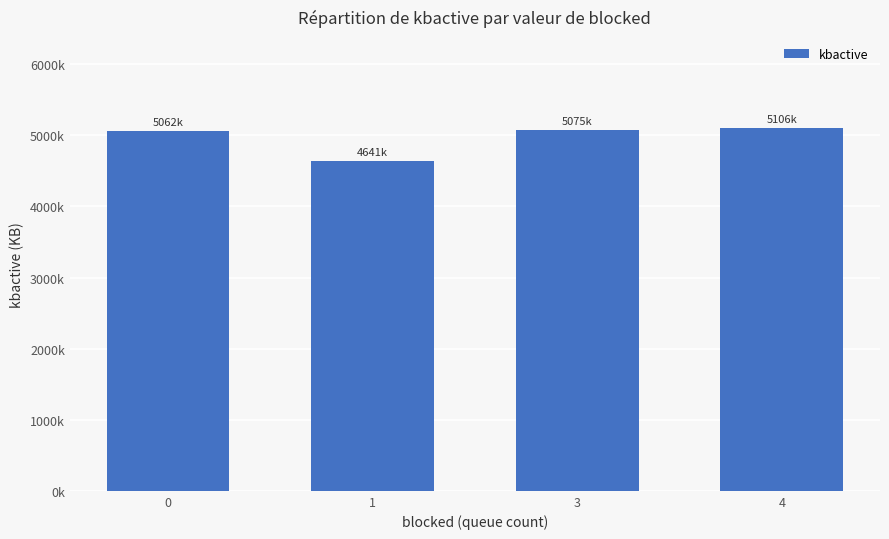

What is the change in value from 0 to 4?

+43861.4